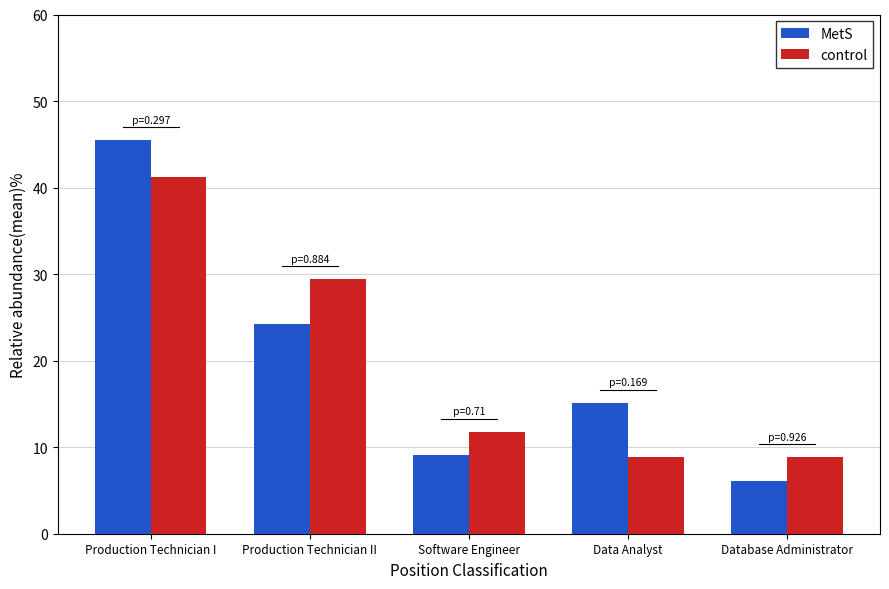

Between Production Technician I and Data Analyst, which series saw the biggest shift?

control